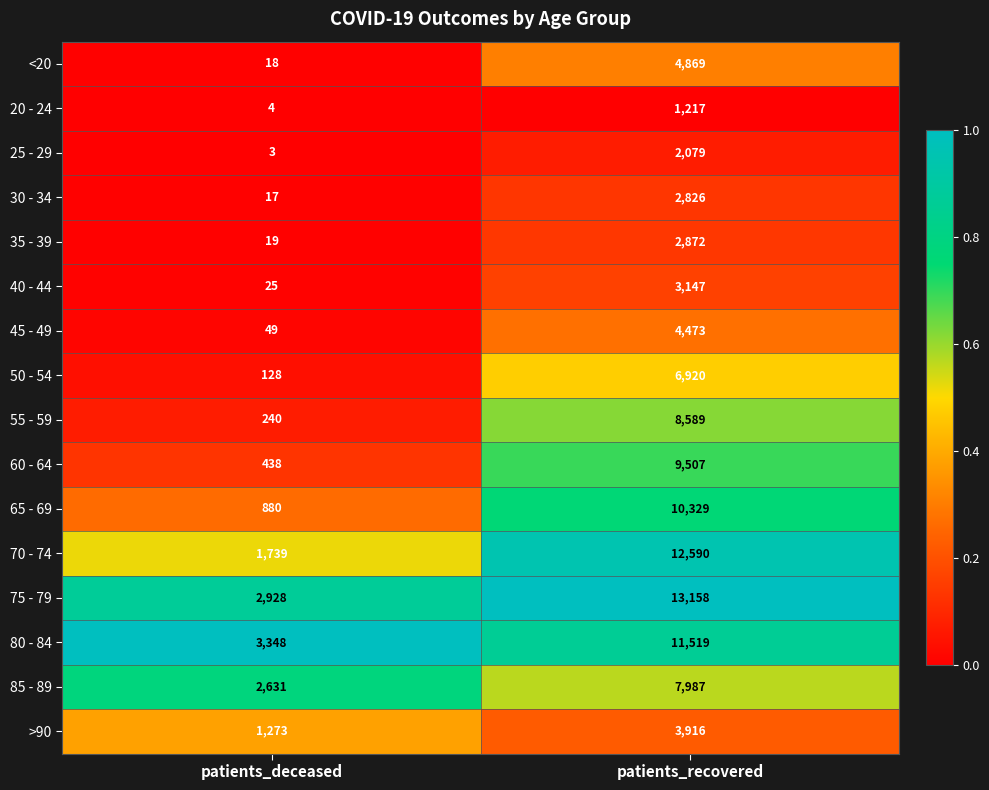

Between patients_deceased and patients_recovered, which series saw the biggest shift?

70 - 74